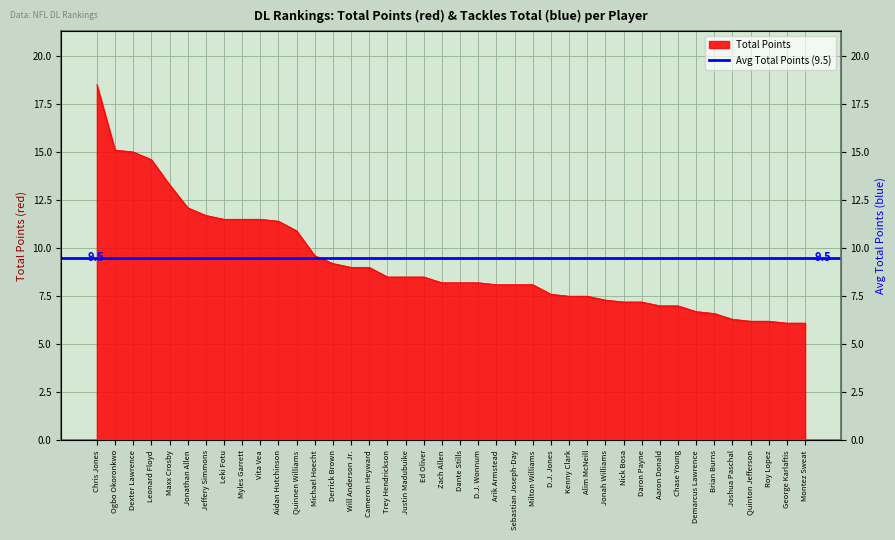

Which category has the highest value across all series?

Chris Jones